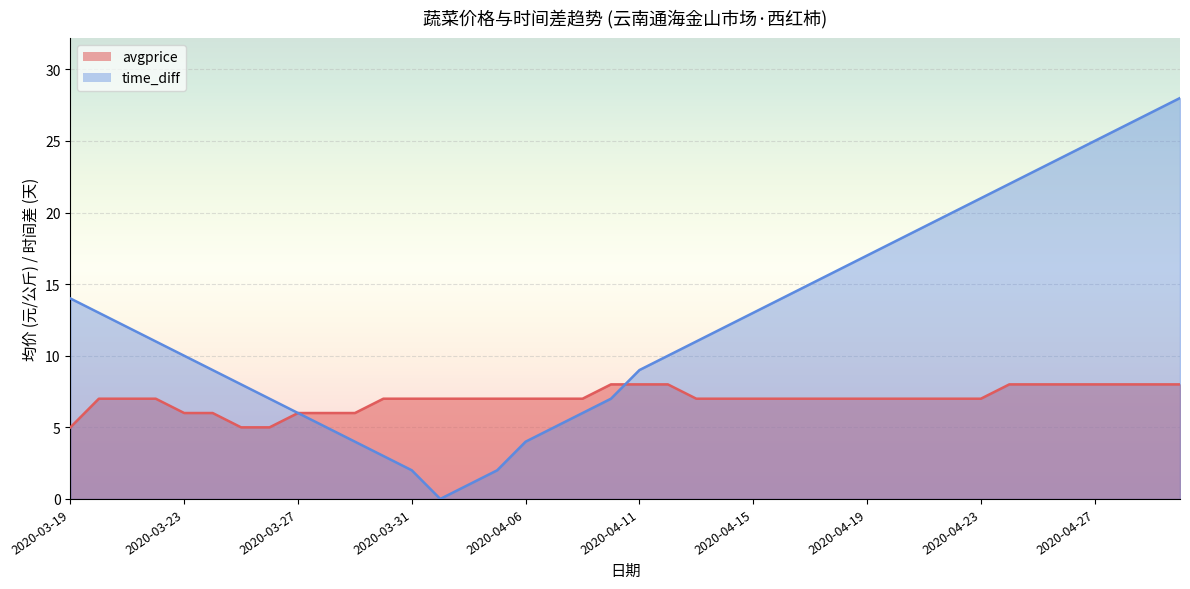

Which series changed the most between 2020-04-18 and 2020-04-02?

time_diff